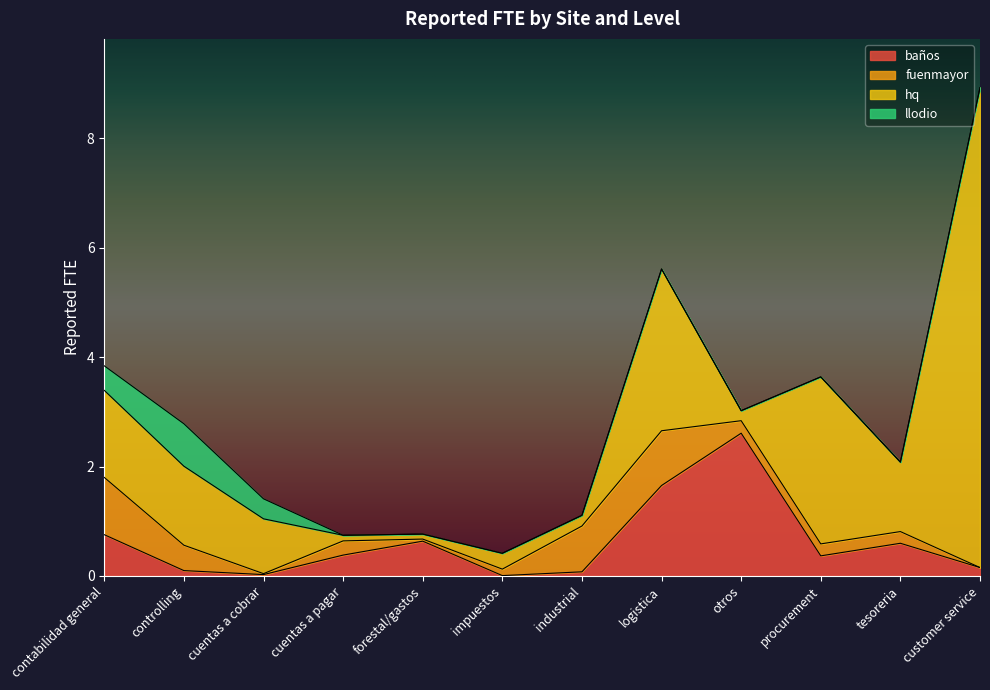

What is the total value across all series at logistica?

5.6